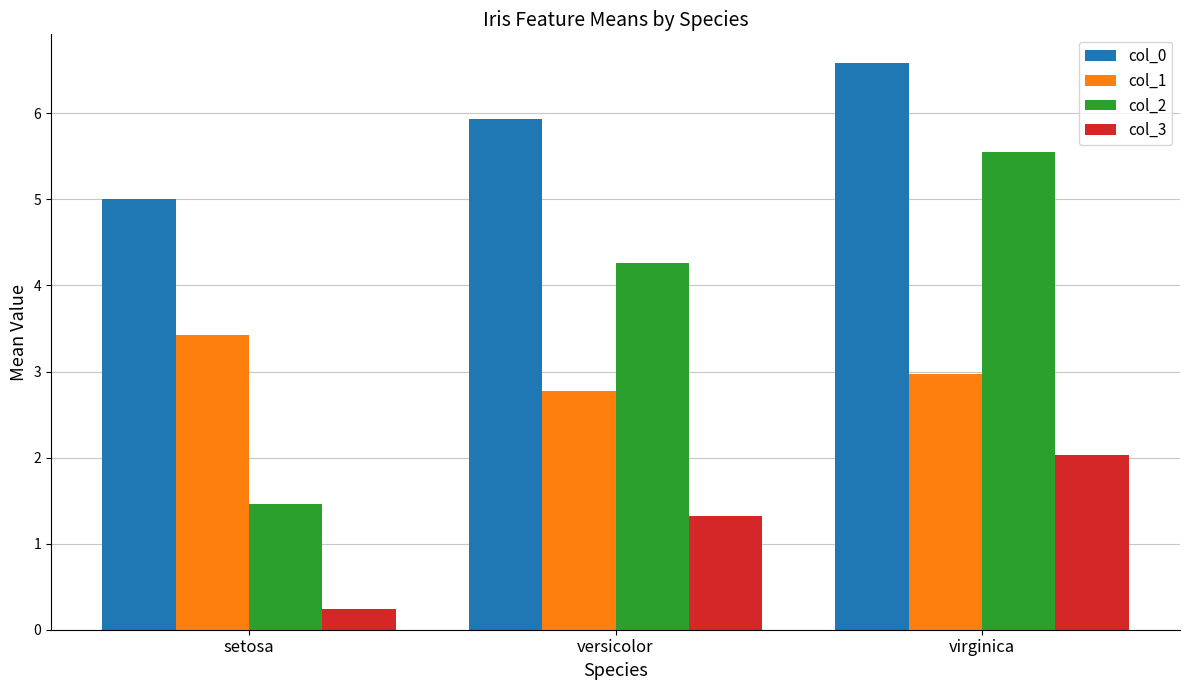

What is the label of the 1st bar from the left?

setosa